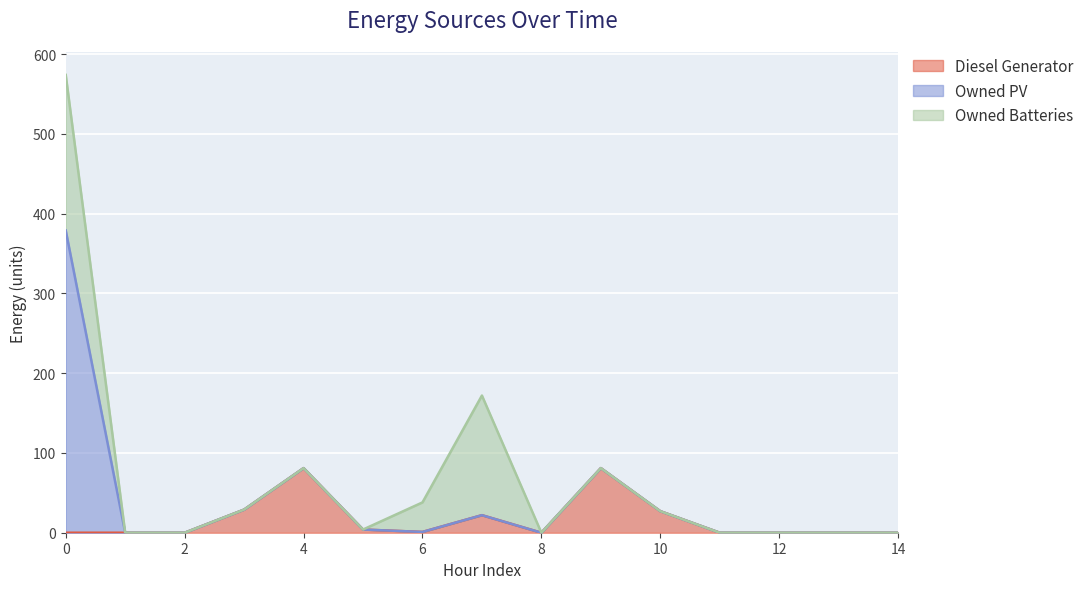

What is the total value across all series at 9?

81